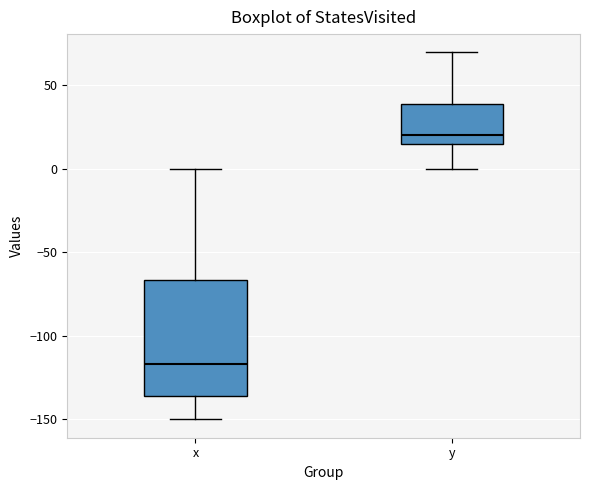

Which box's median line is the highest?

y